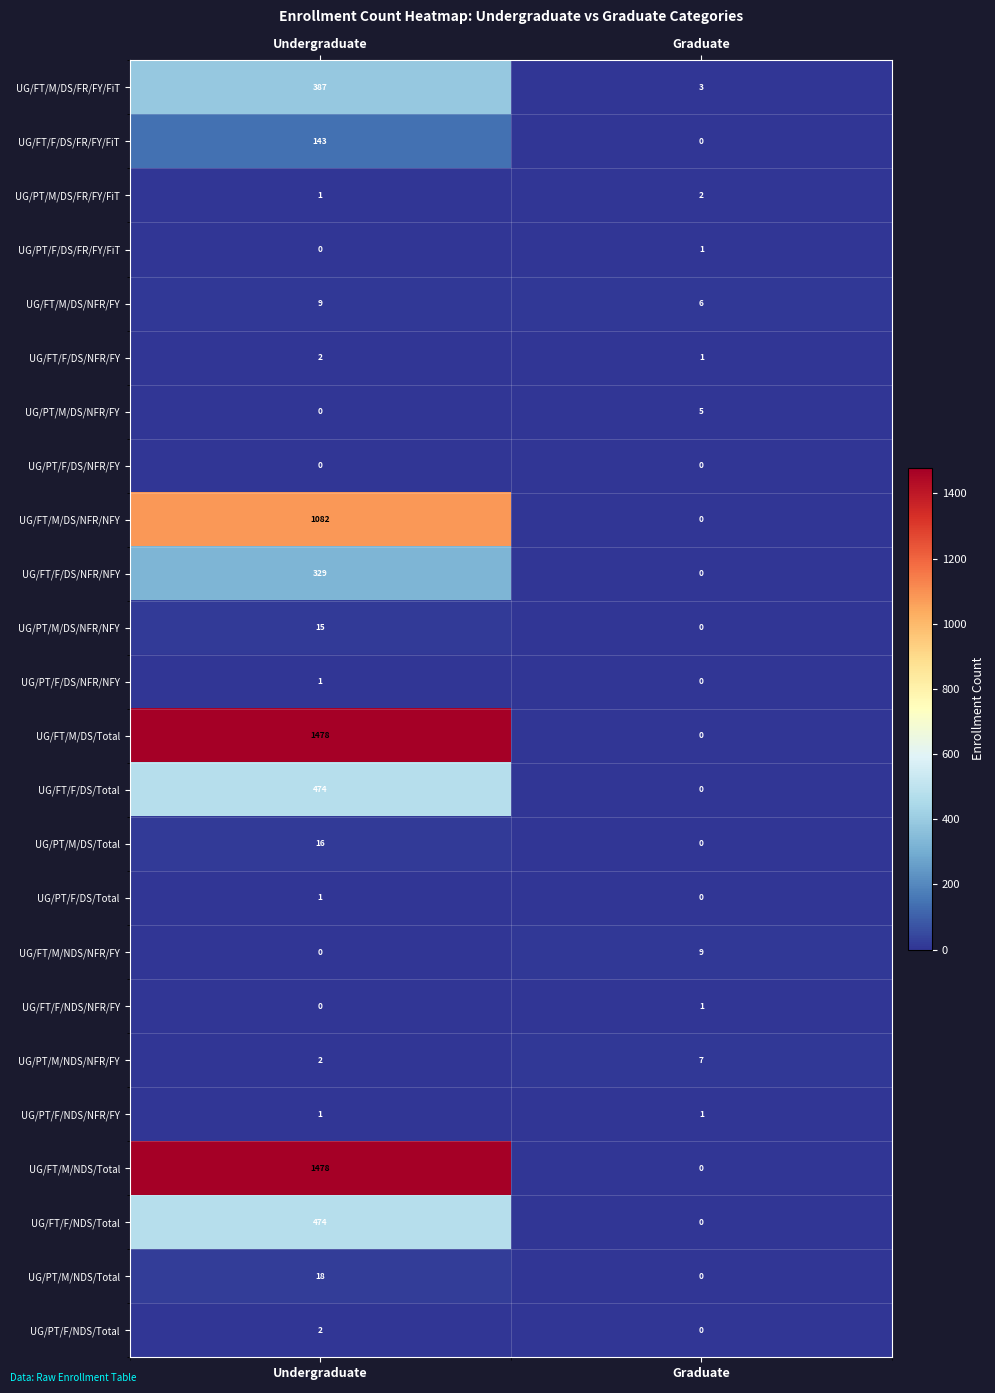

At which label does UG/FT/F/DS/Total reach its minimum?

Graduate